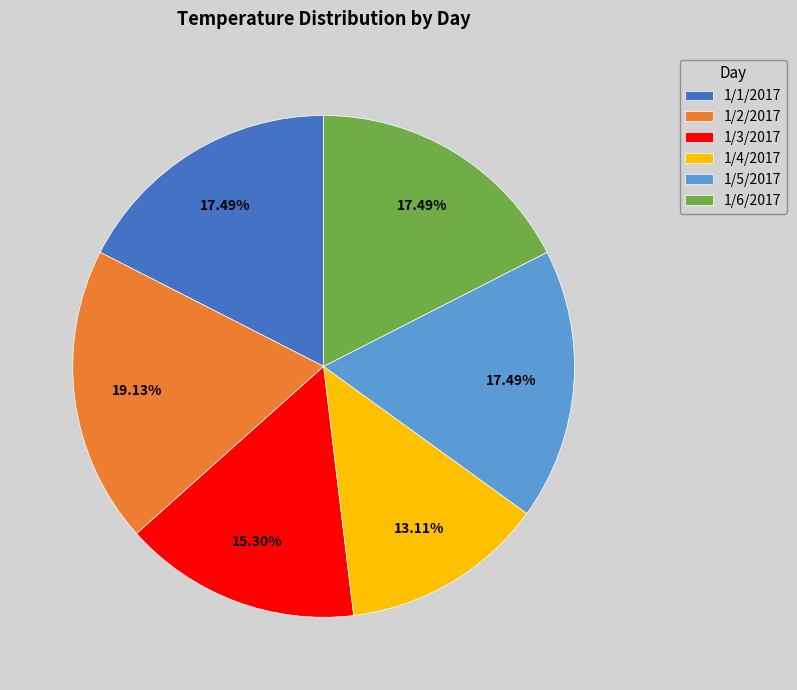

Which slice is the smallest?

1/4/2017